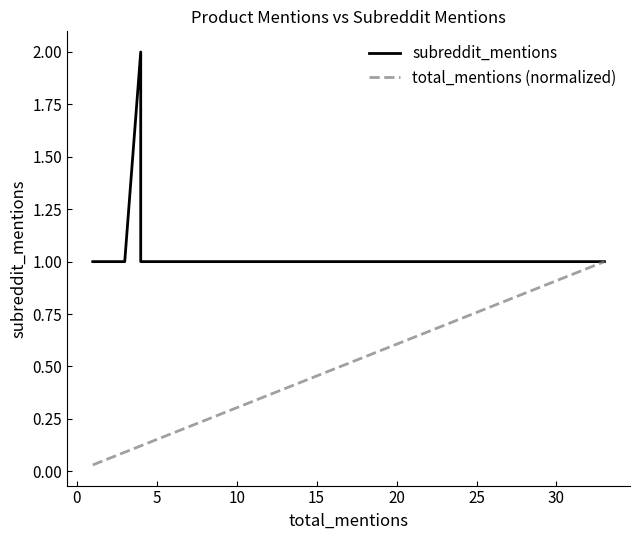

True or false: subreddit_mentions and total_mentions (normalized) intersect in this chart.

False